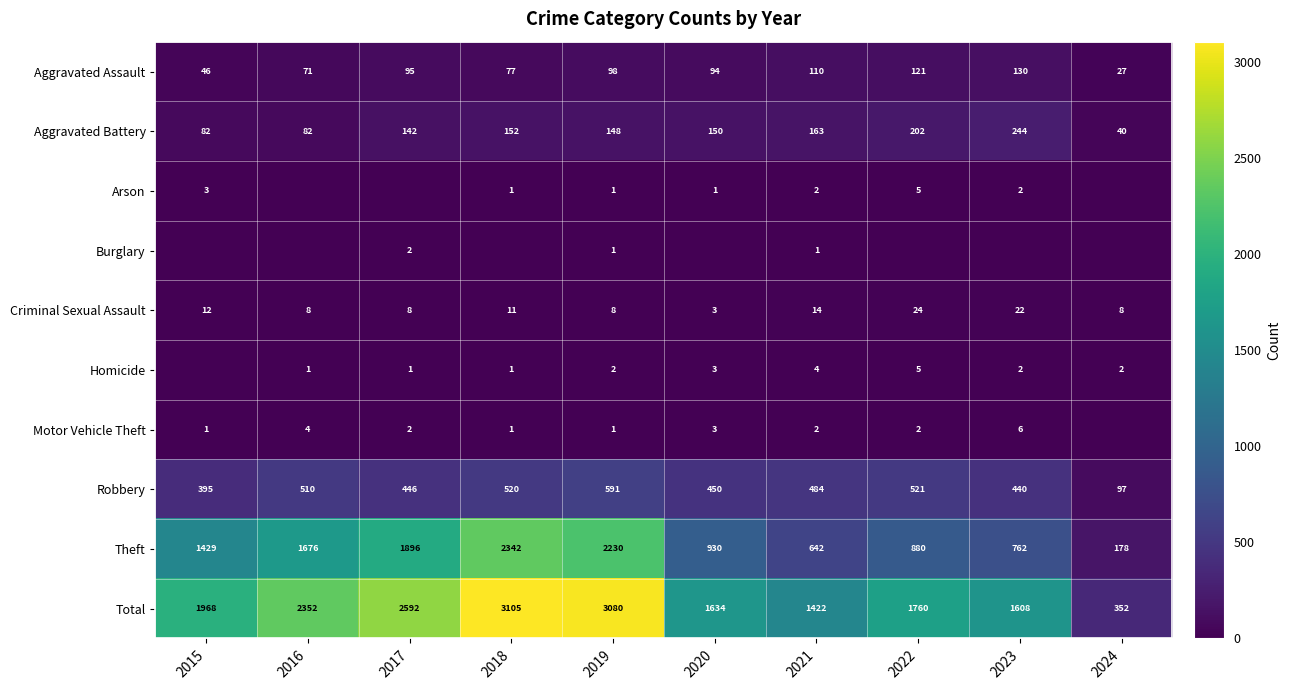

What is the minimum value for Aggravated Battery?

40